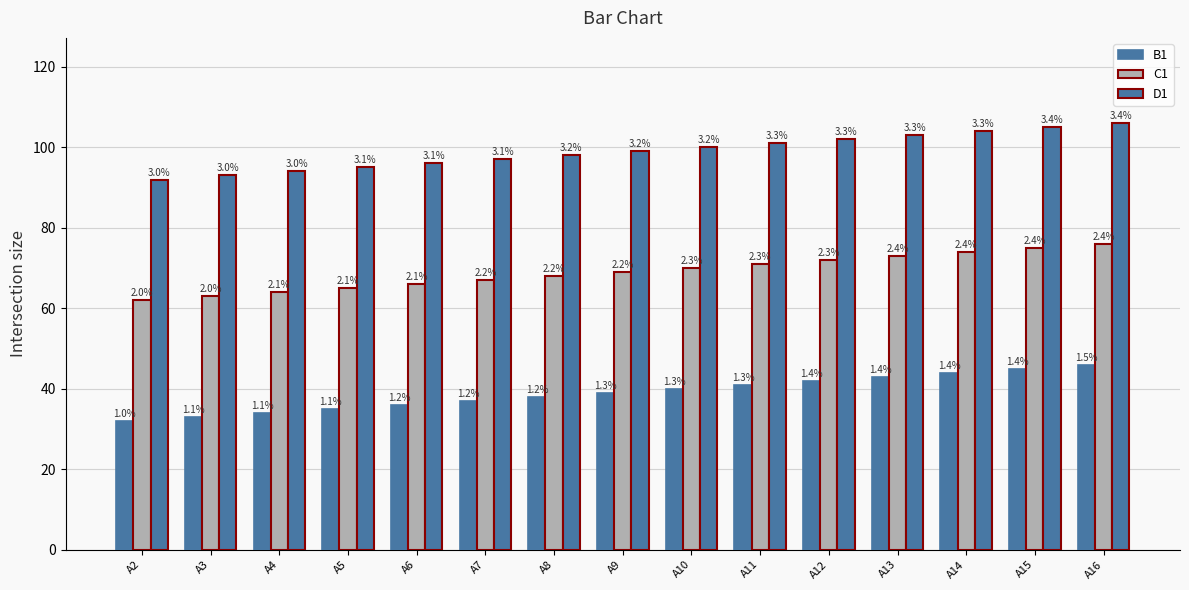

Where does the C1 series first go above 69?

A10